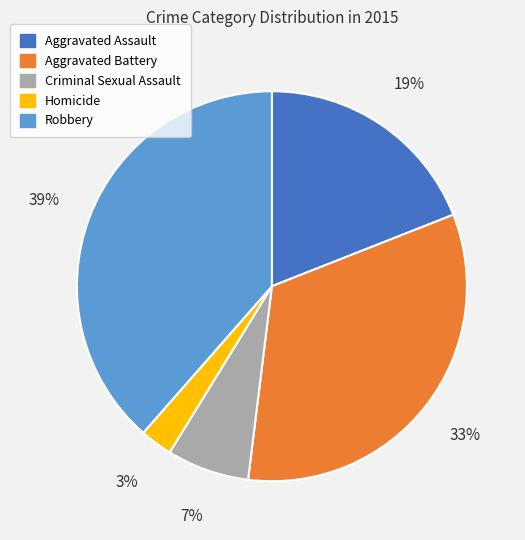

Approximately how many times larger is the value at Aggravated Assault compared to Robbery?

0.5